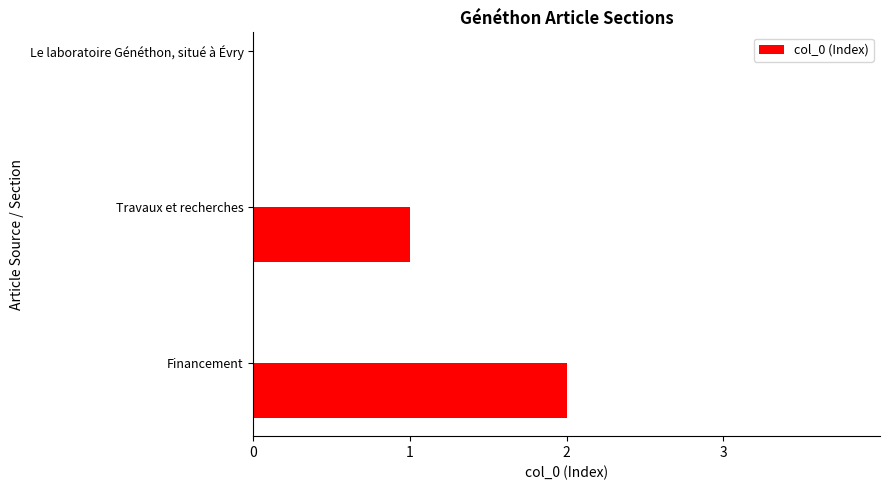

What is the ratio of the value at Travaux et recherches to the value at Financement?

0.5